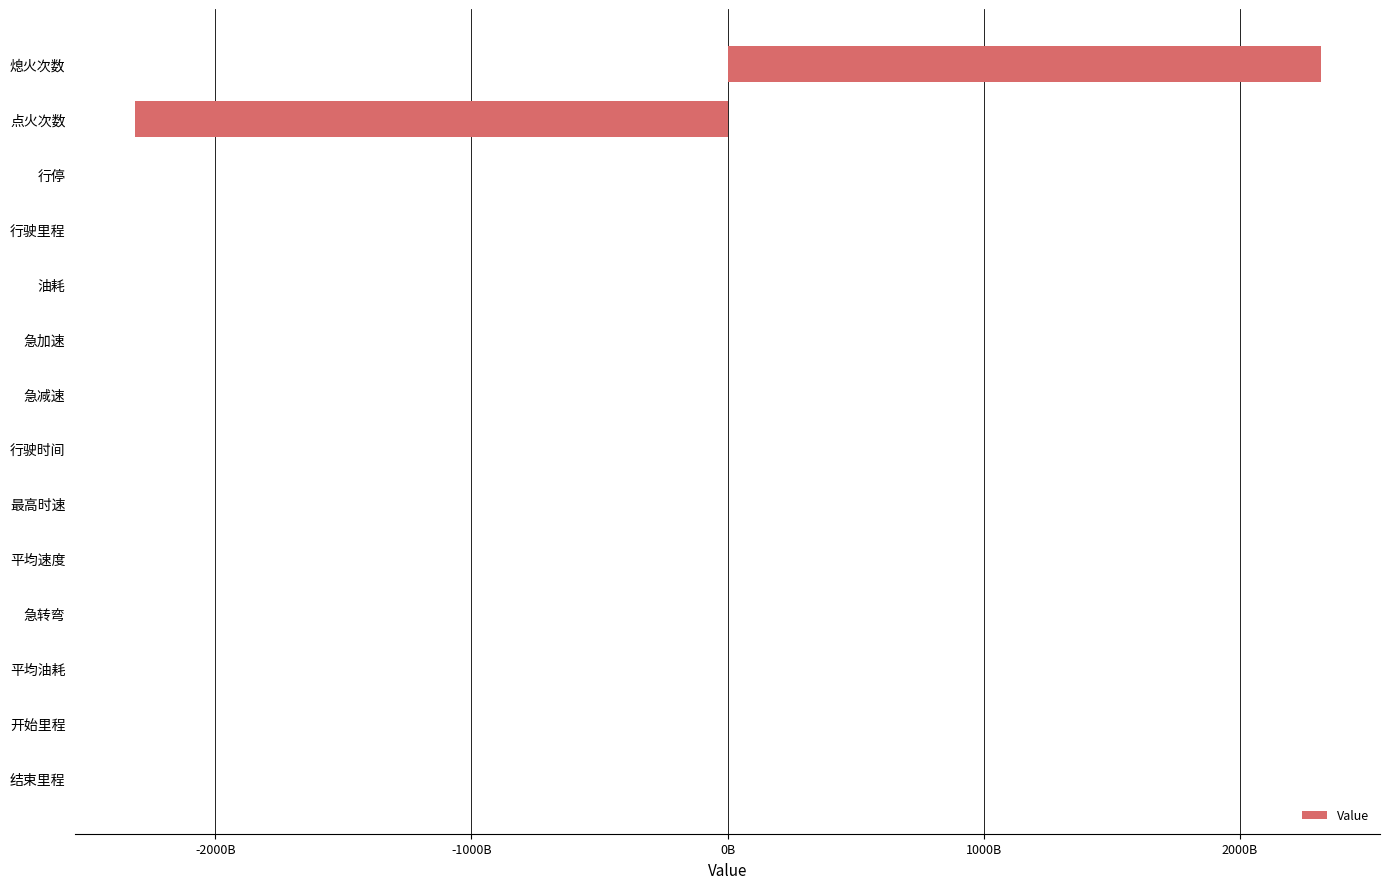

Are the bars grouped side by side (vs. stacked)?

No